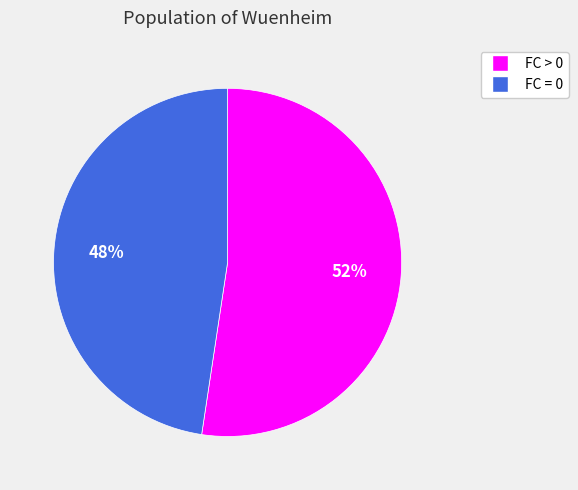

What percentage is the FC = 0 slice, to the nearest percent?

48%